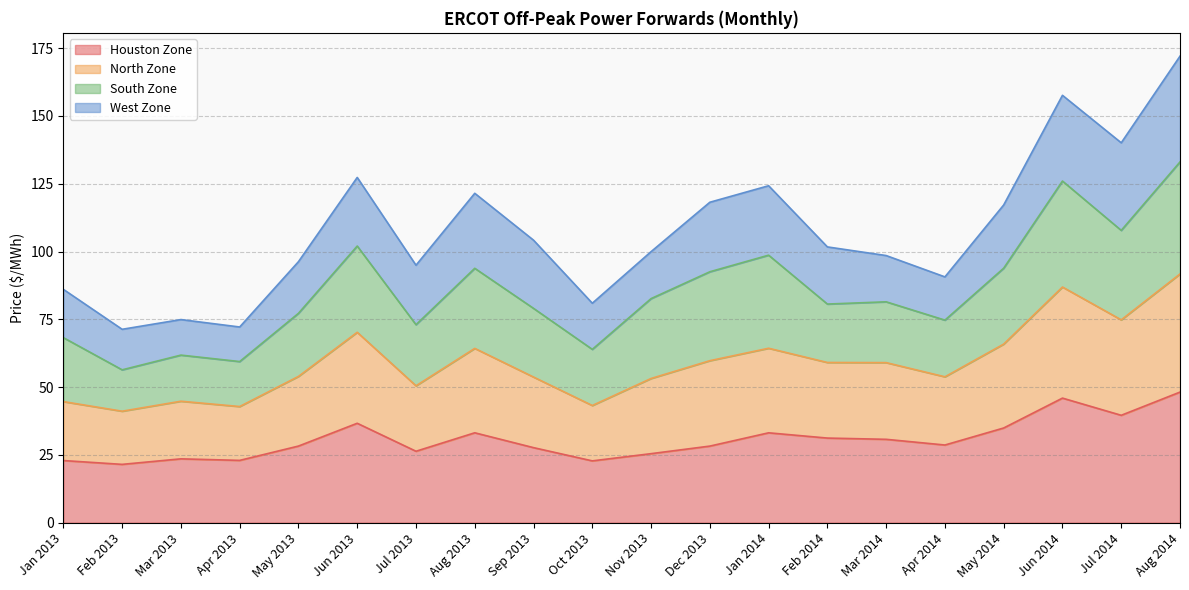

Count the number of categories in the chart.

20